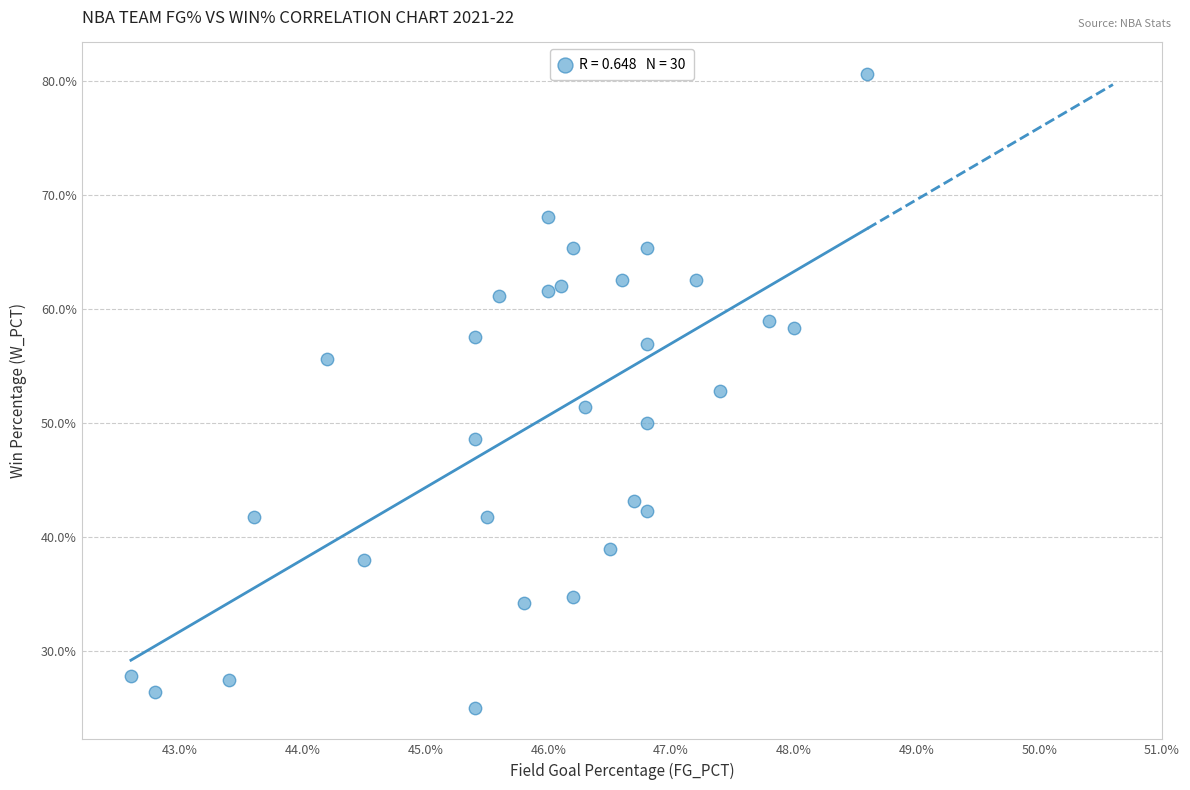

What is the range of X values (max minus min)?

6.0